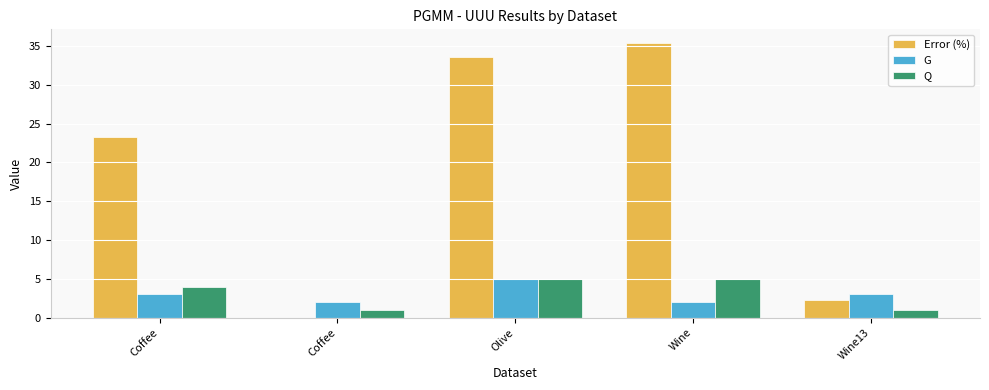

The G series shows 5.2 at Coffee. True or false?

False